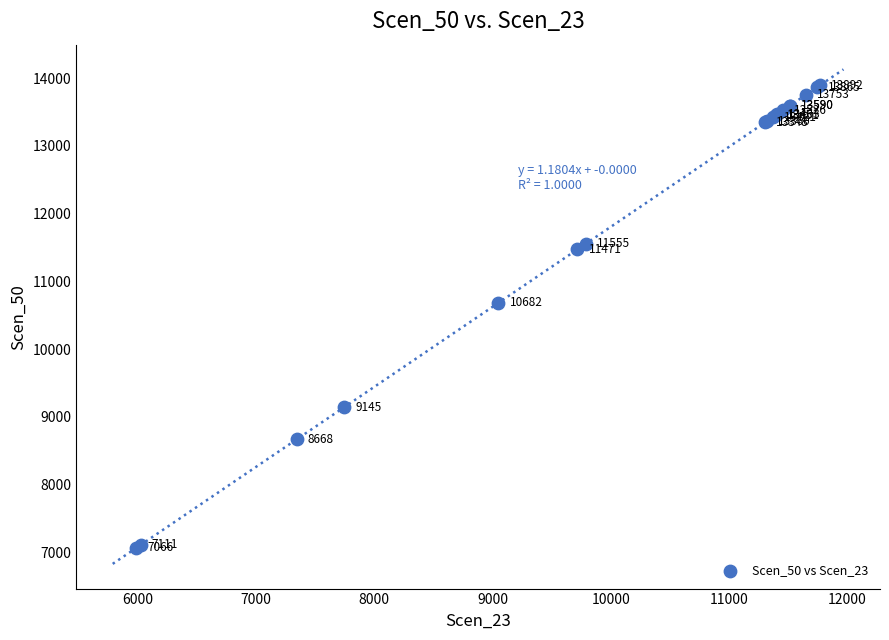

What Y value in the scatter plot is closest to 10479?

10681.8